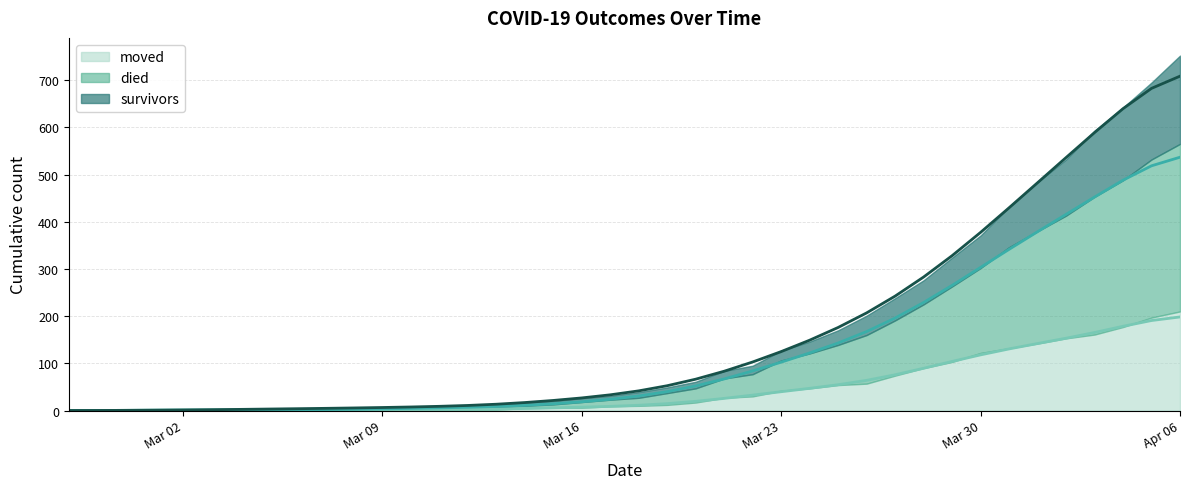

Which series changed the most between 2020-03-04 and 2020-03-16?

survivors